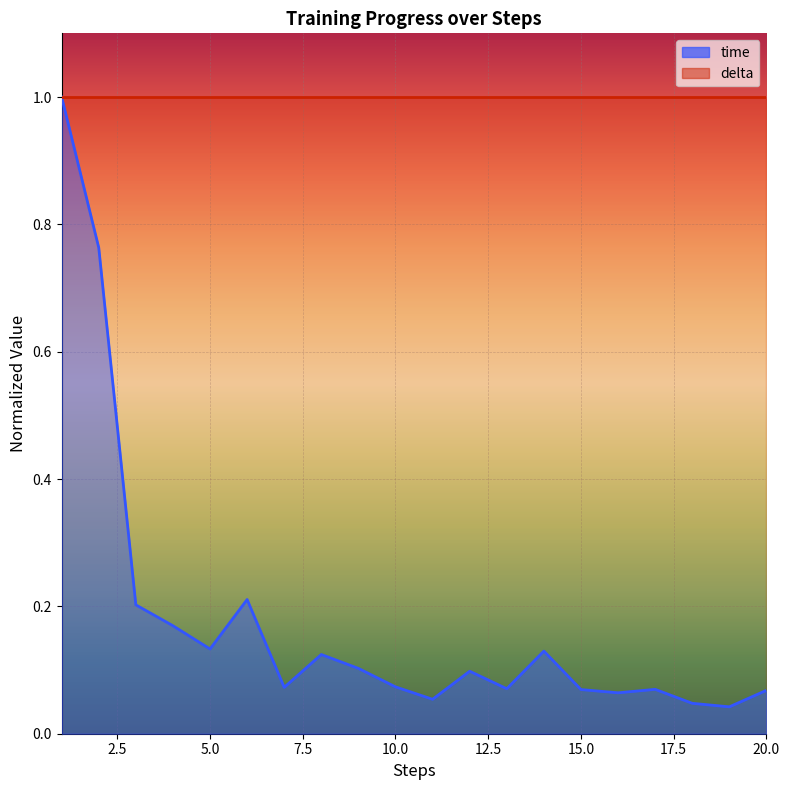

True or false: the data shows 0.1 at 5.

True